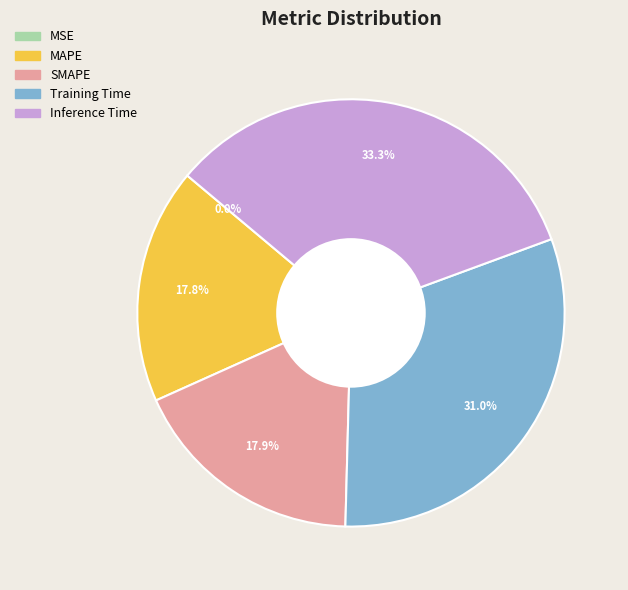

Which has a higher value, MAPE or Training Time?

Training Time